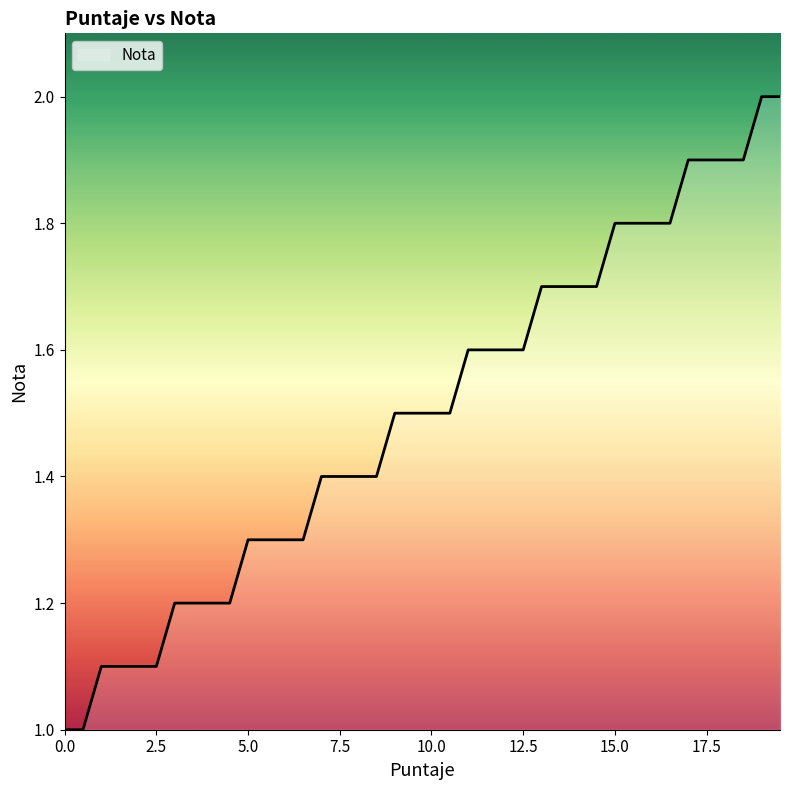

Count the values in the range 1 to 2.

40